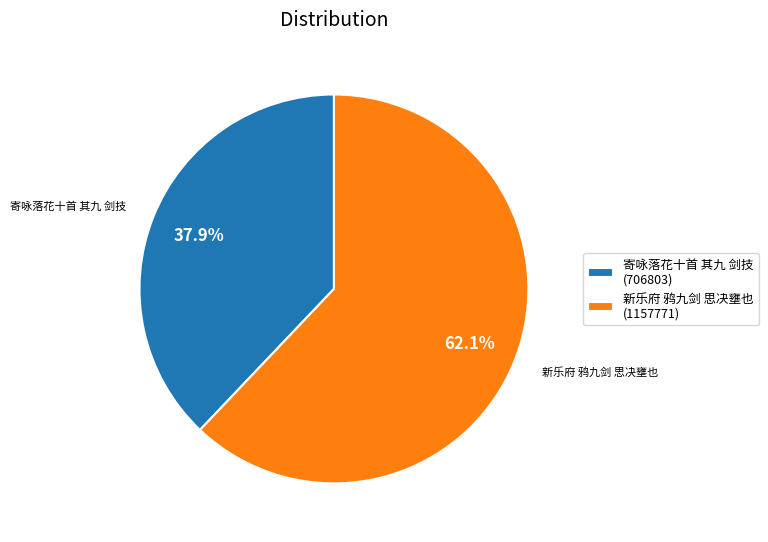

How many slices are in this pie chart?

2